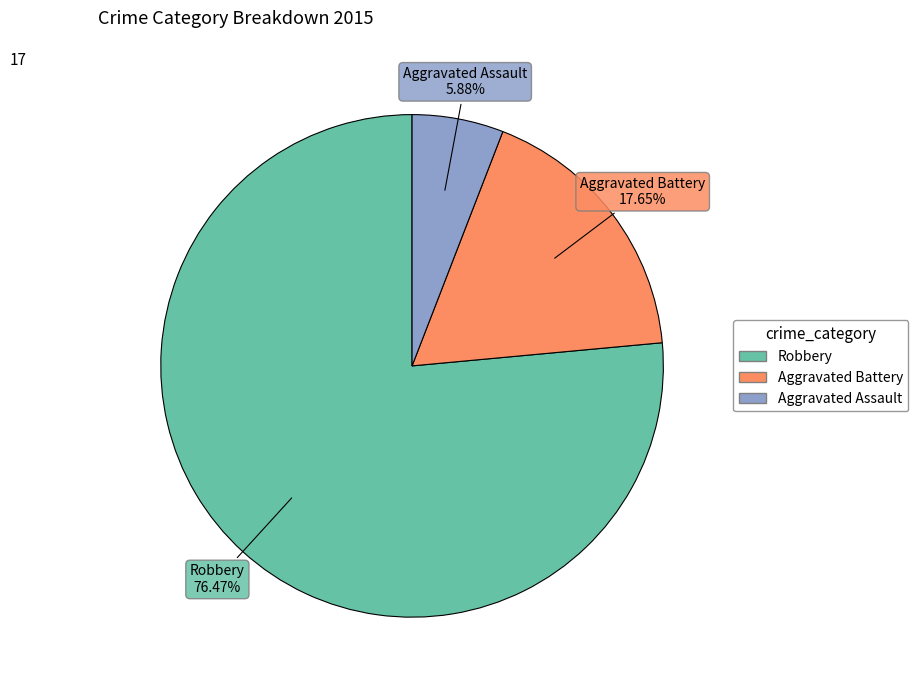

To the nearest percent, what is the average slice percentage?

33%